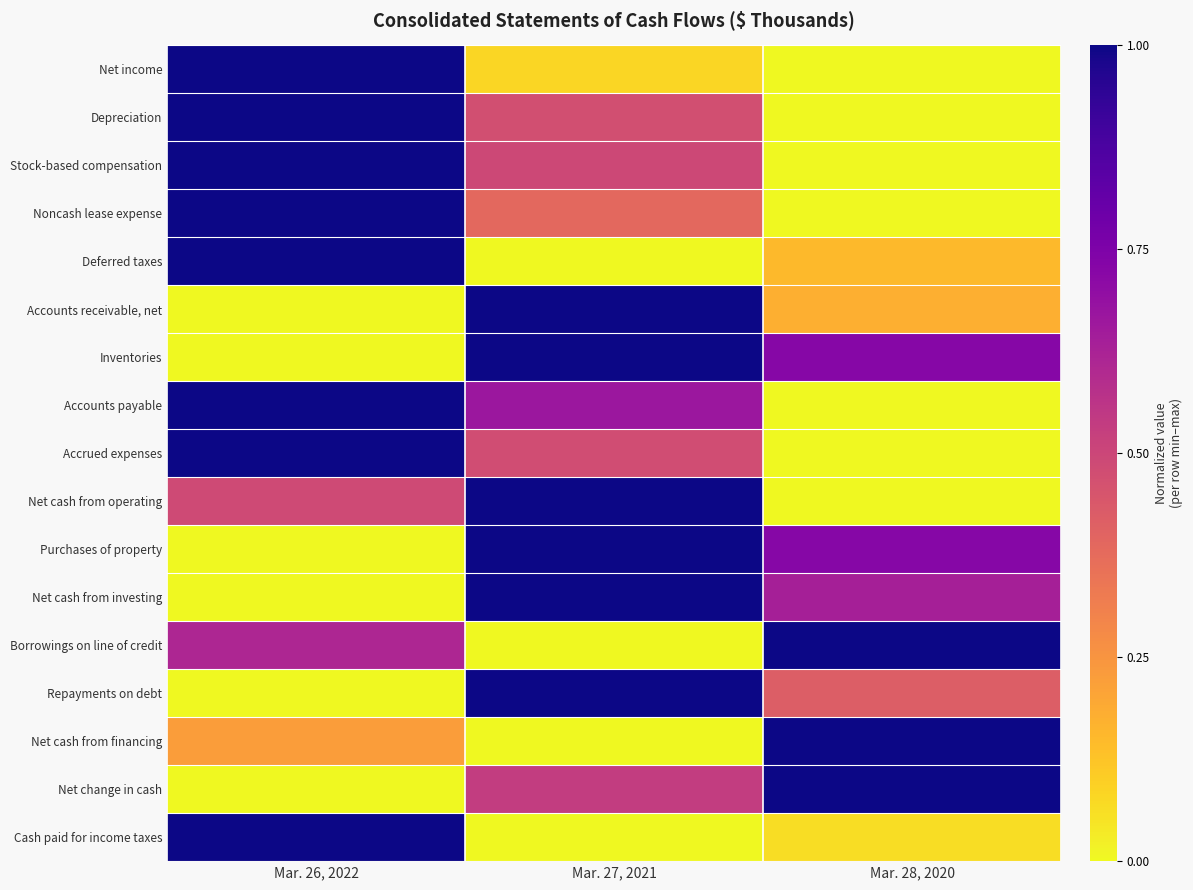

What is the maximum value shown in the chart?

1.0